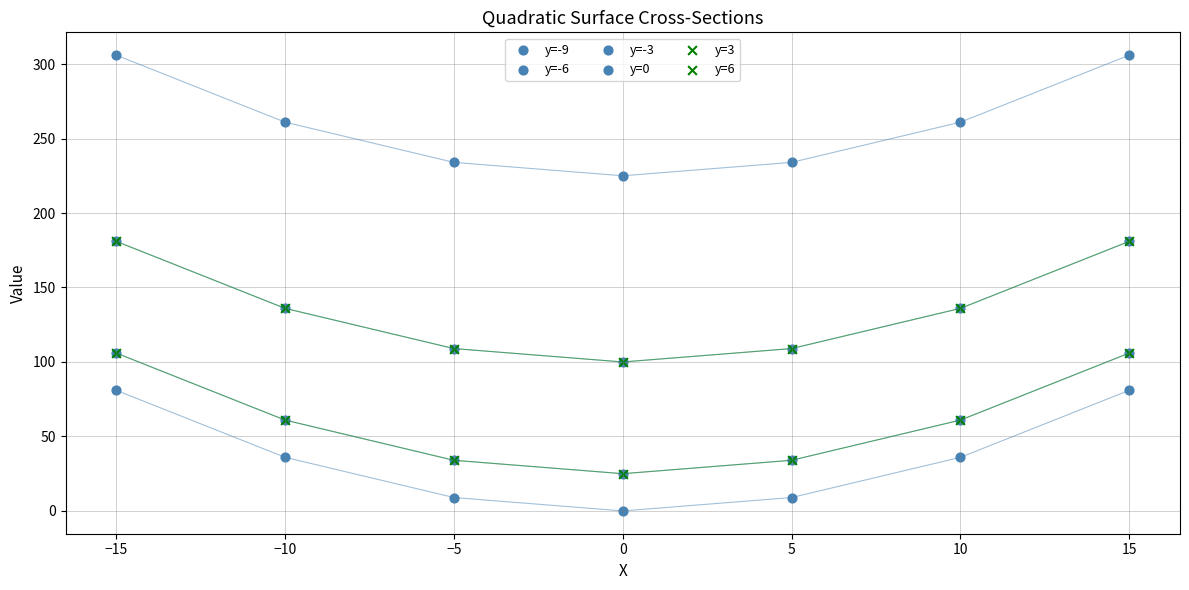

Which series reaches the minimum Y coordinate?

y=0